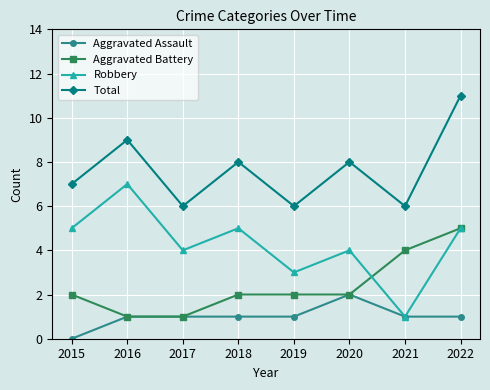

How many interior local peaks does the Robbery series have?

3